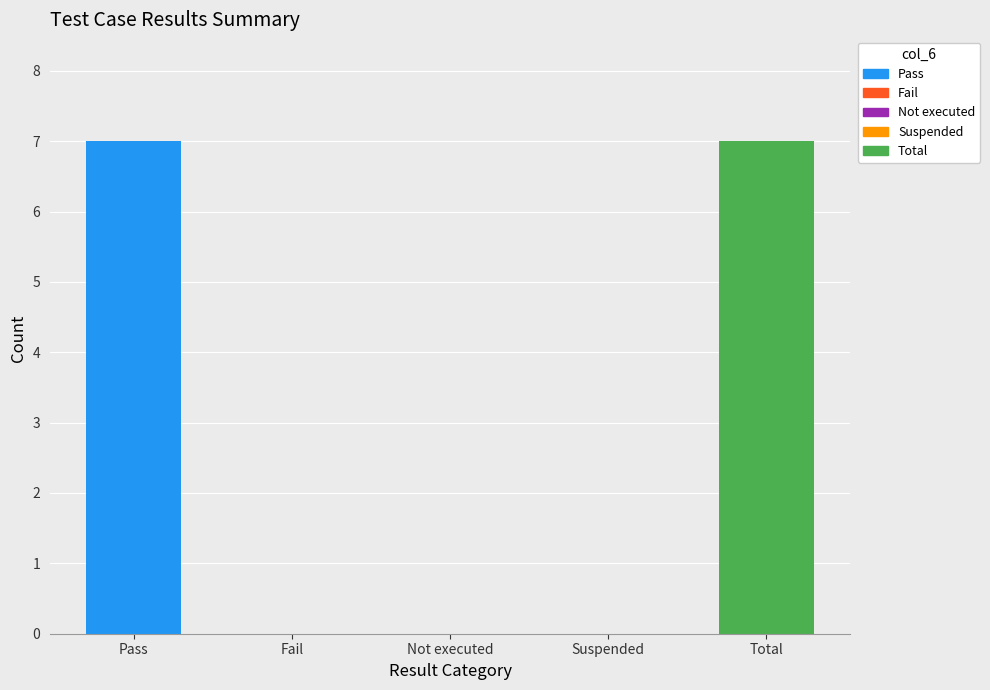

What is the greatest value displayed?

7